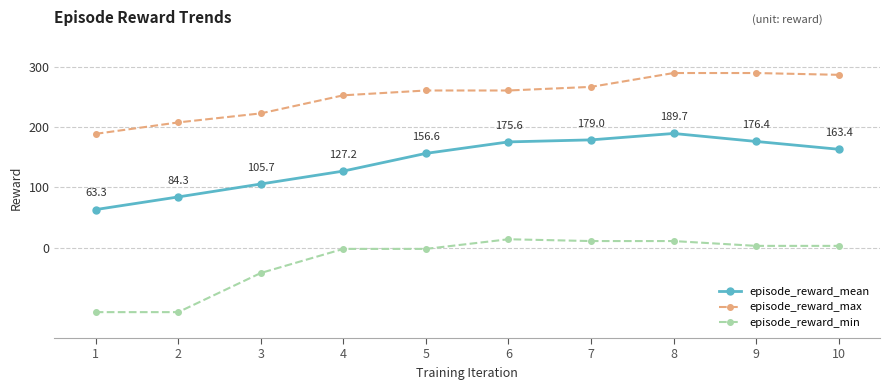

What is the value of the episode_reward_mean point at the 1st from the left?

63.3